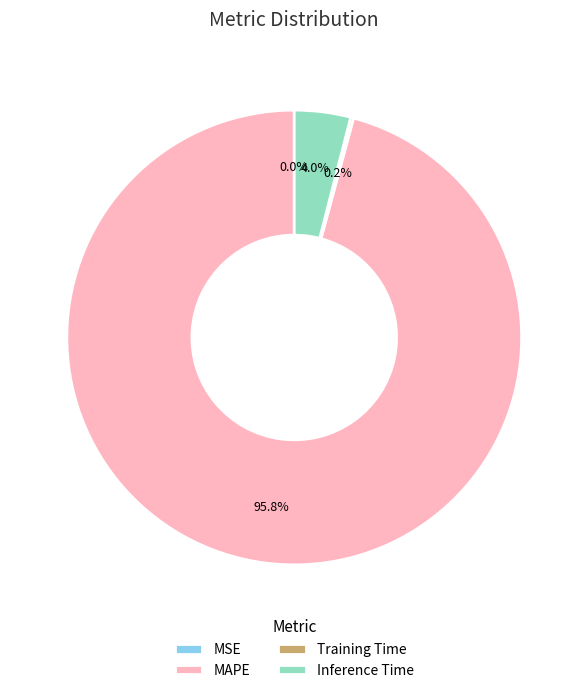

To the nearest percent, what is the average slice percentage?

25%